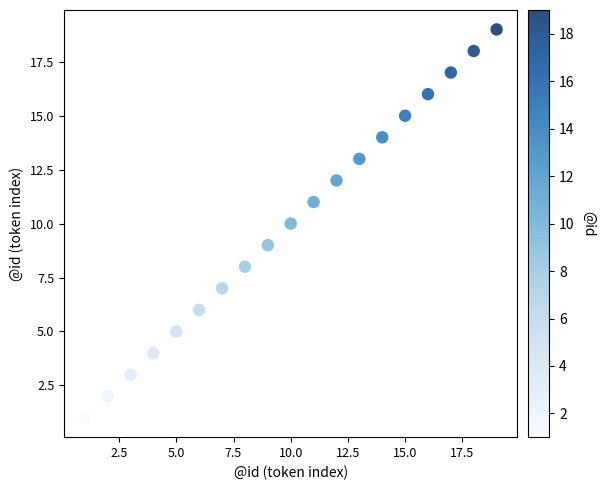

What is the range of Y values (max minus min)?

18